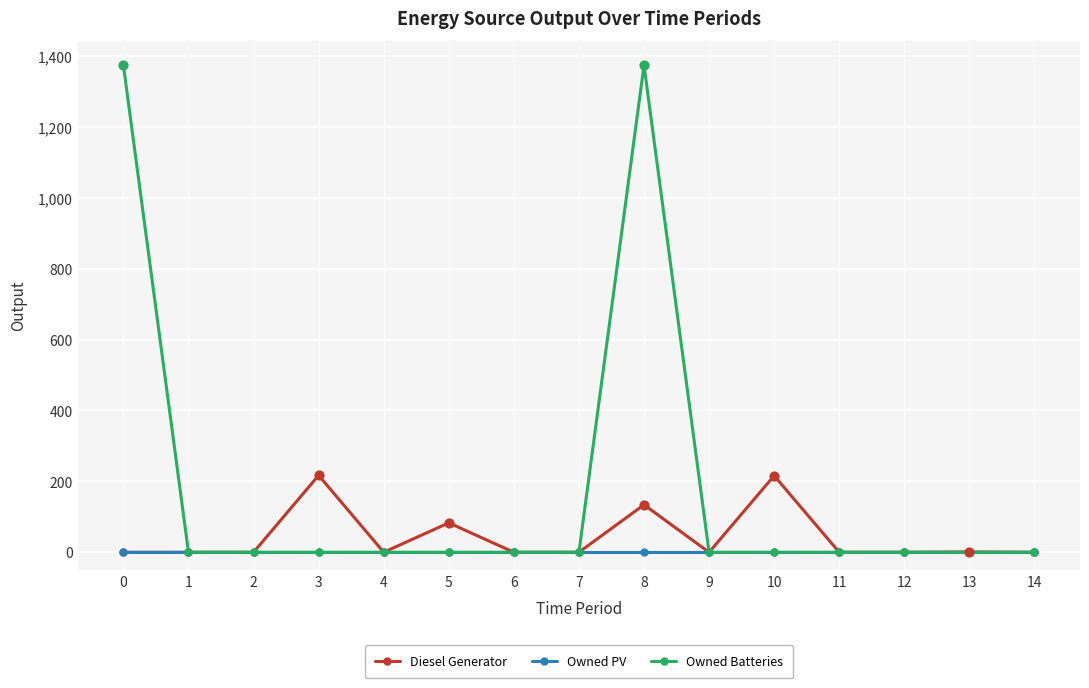

At which category is the sum across all series the highest?

8